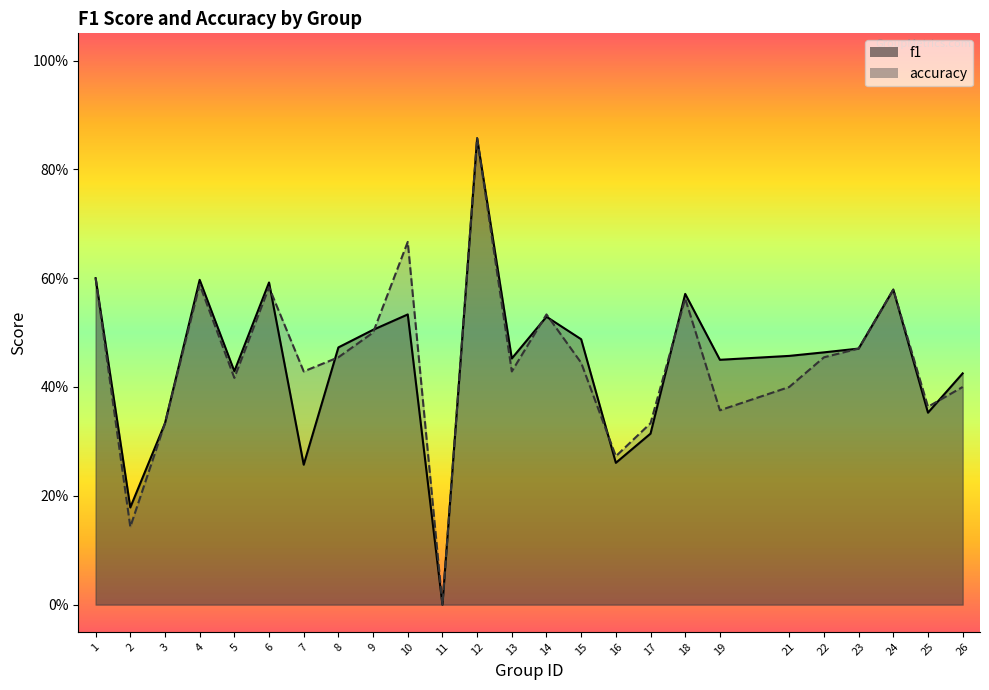

What value does the accuracy series have at 5?

0.4